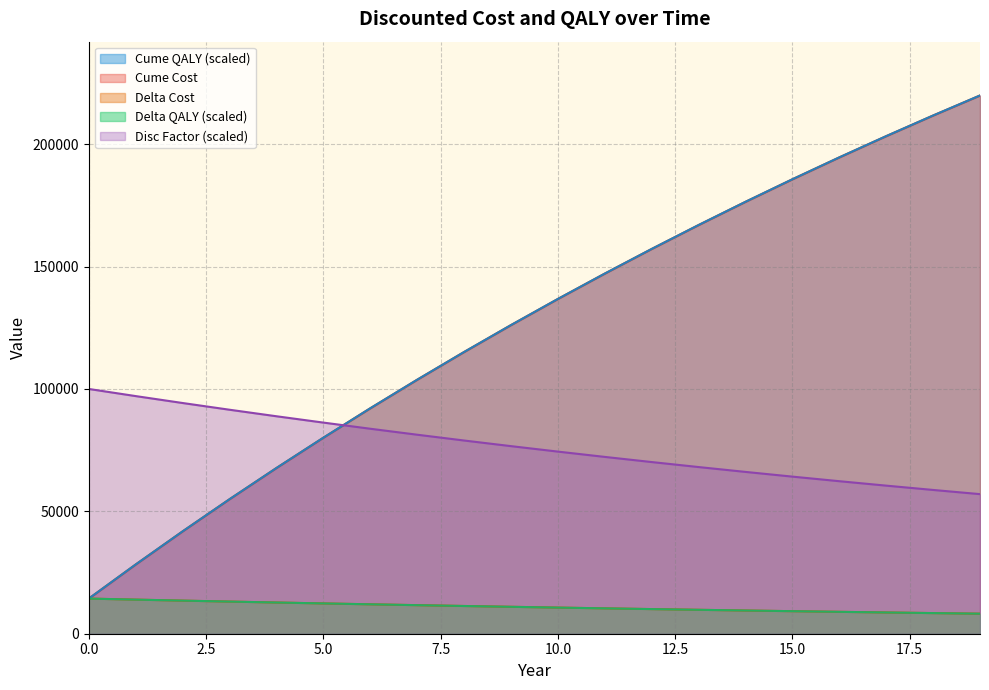

True or false: Disc Factor and Cume QALY intersect in this chart.

False